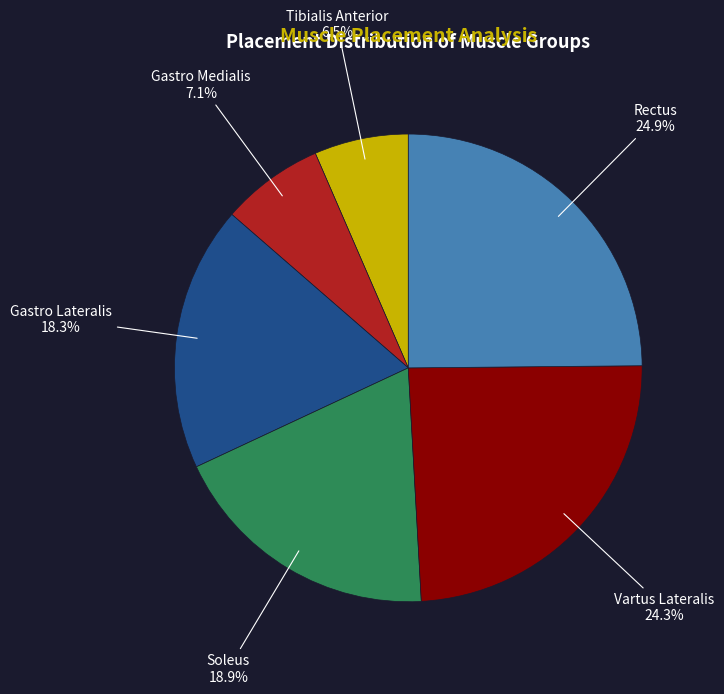

Which slice is the largest?

Rectus